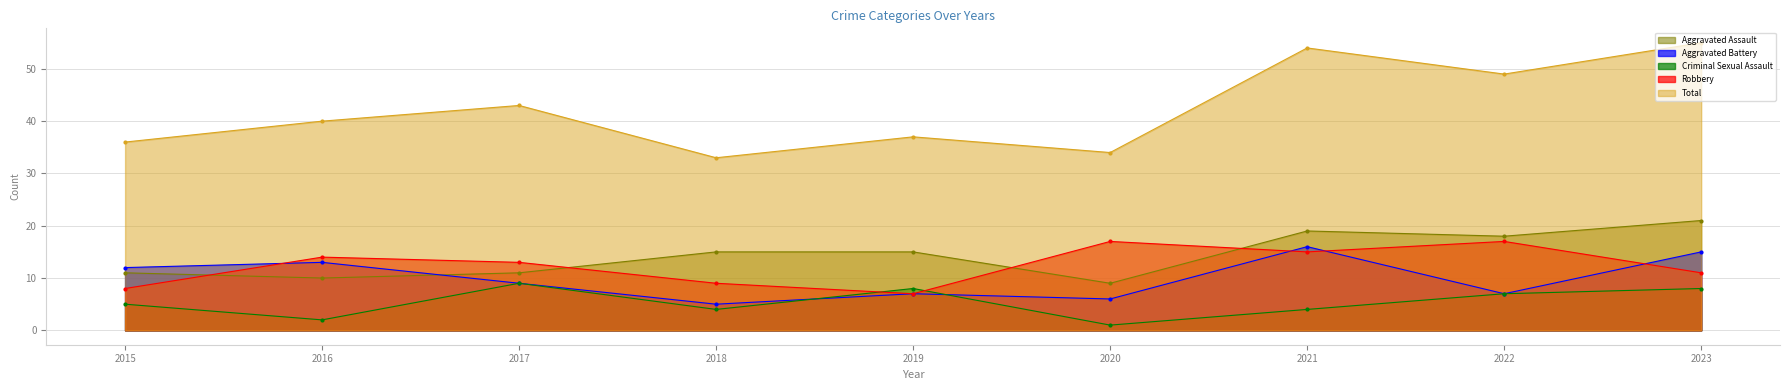

What is the value of the Robbery point at the 6th from the left?

17